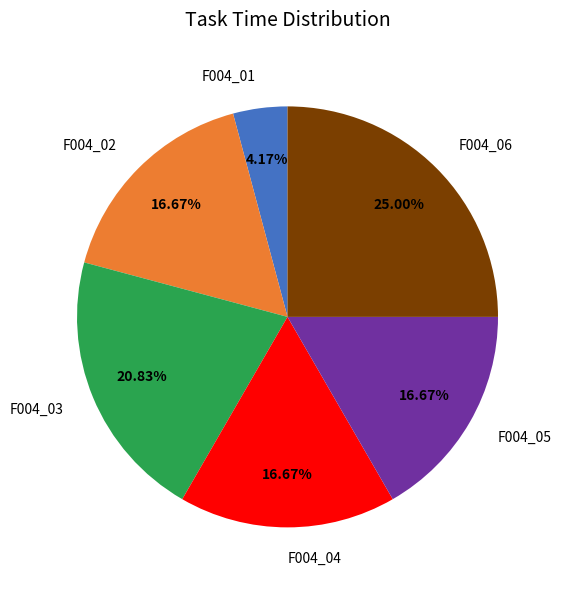

How much of the chart is everything except F004_01?

95.8%